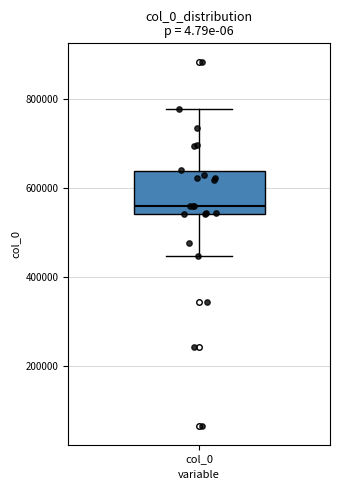

Where does the upper whisker of the box for col_0 end on the y-axis? The values are not printed on the chart, so give them approximately, as read against the axis.

780000